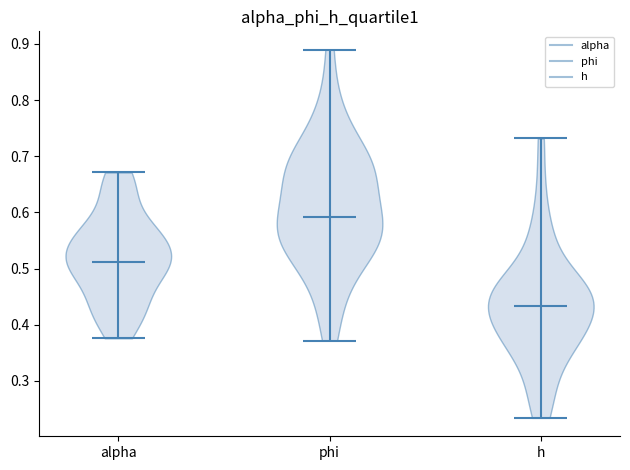

Reading left to right, read every violin against the y-axis: where its median line is, and the lowest and highest points it reaches. The values are not printed on the chart, so give them approximately, as read against the axis.

alpha: median line 0.51, lowest point 0.38, highest point 0.67
phi: median line 0.59, lowest point 0.37, highest point 0.89
h: median line 0.43, lowest point 0.23, highest point 0.73